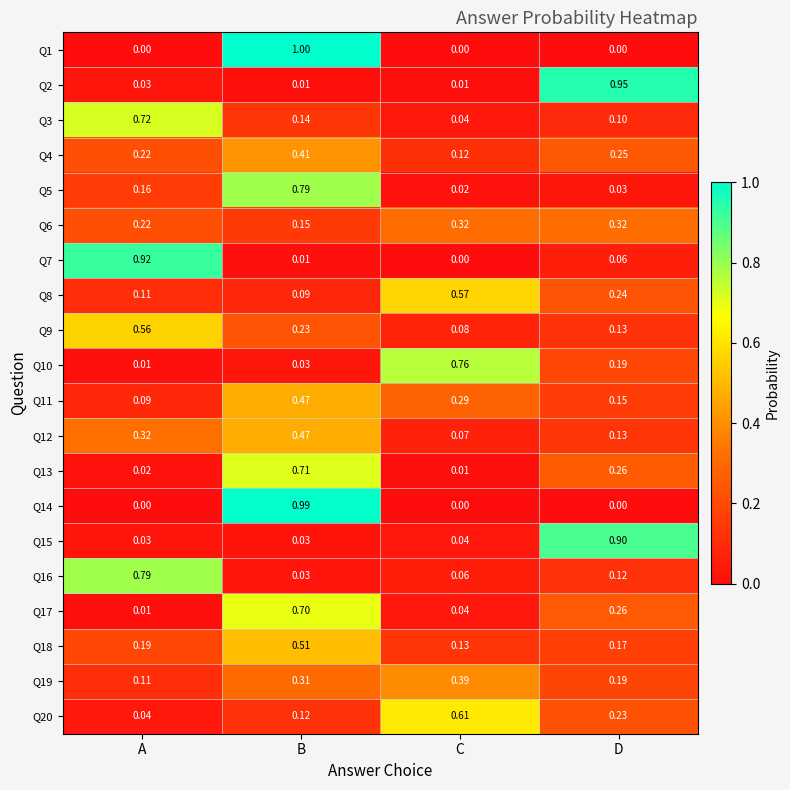

At which label is Q9 closest to 0?

C